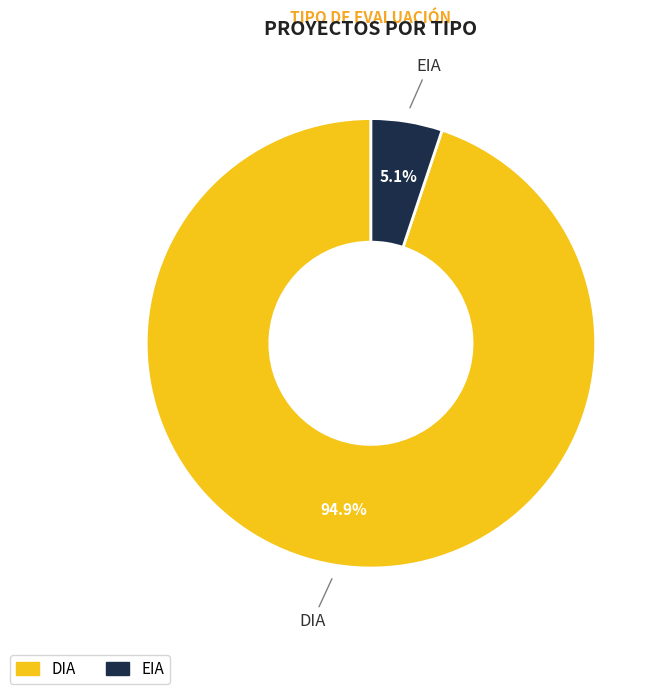

Between EIA and DIA, which is larger?

DIA